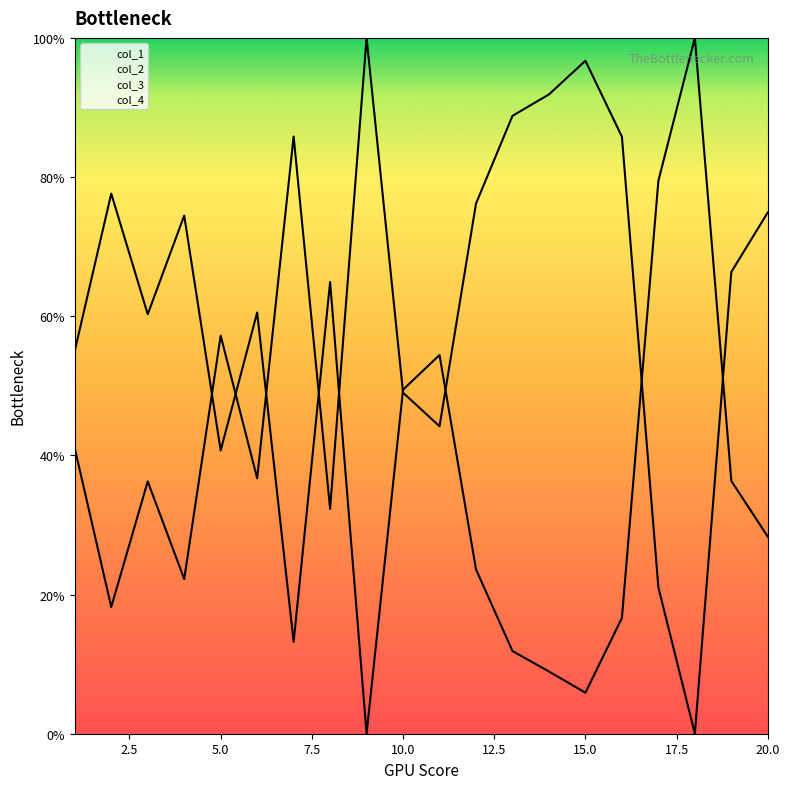

At which category is the sum across all series the highest?

20